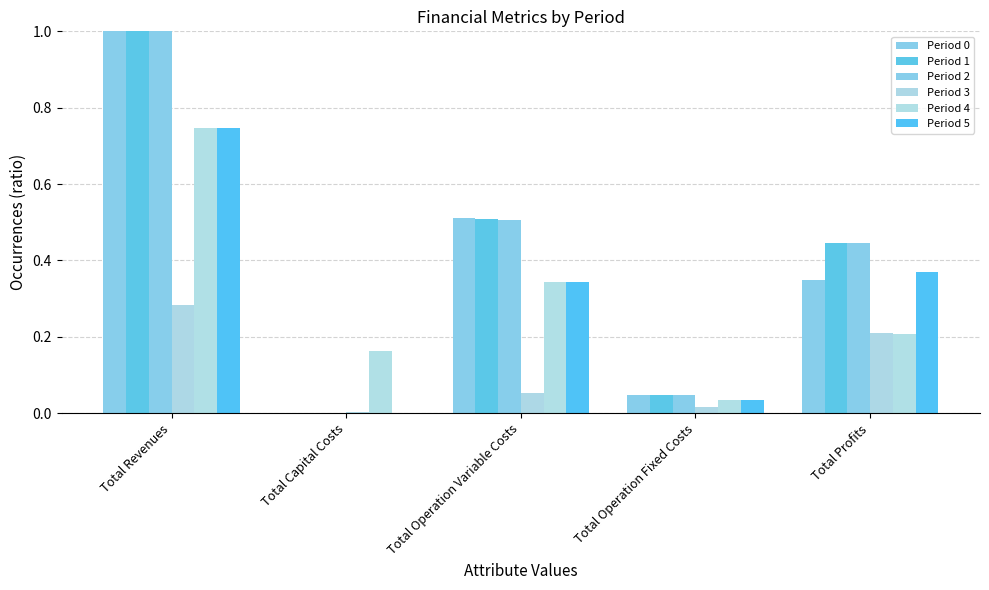

How many groups of bars are there?

5